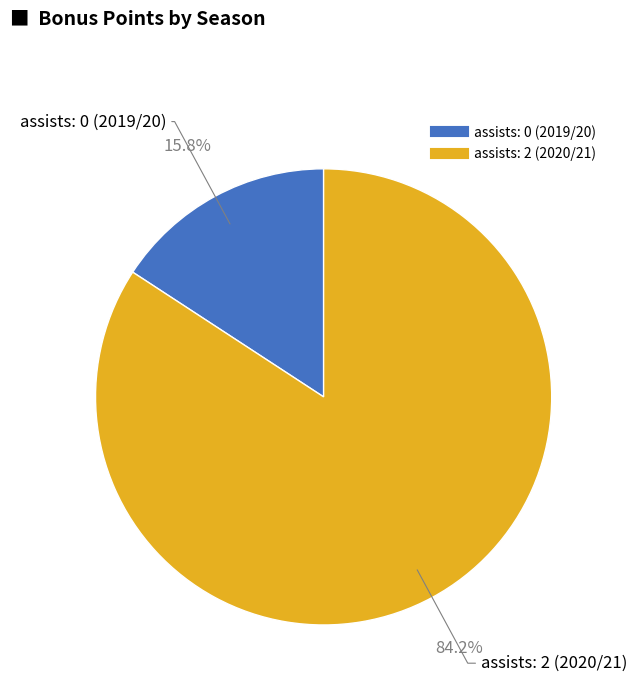

How many slices are in this pie chart?

2